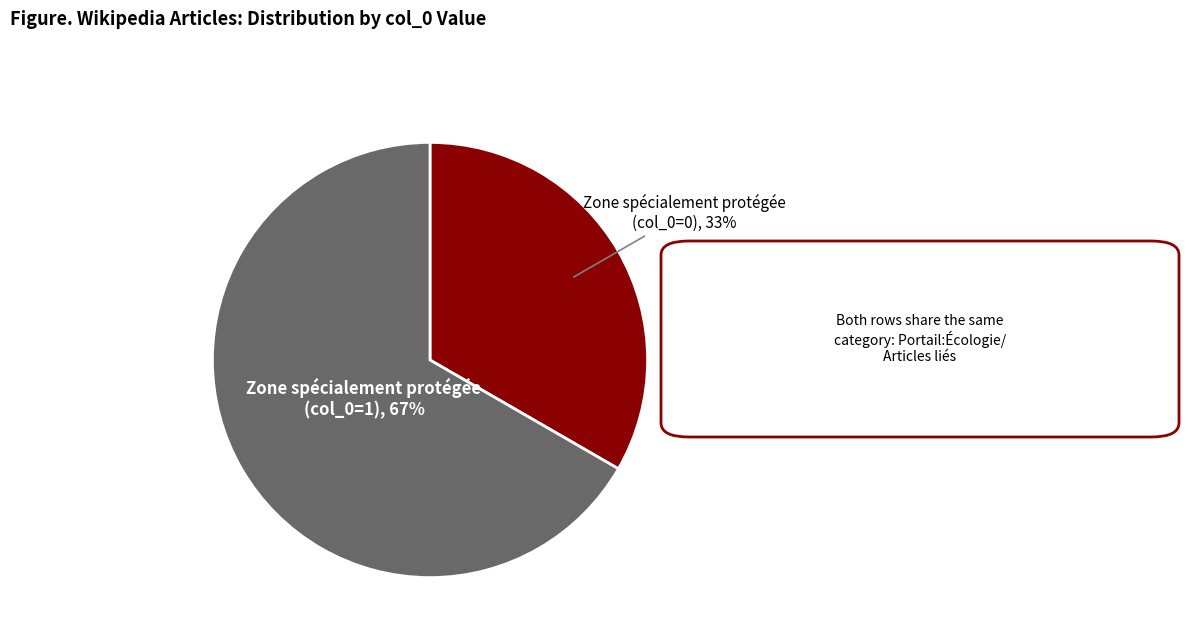

Count the number of slices in the pie.

2